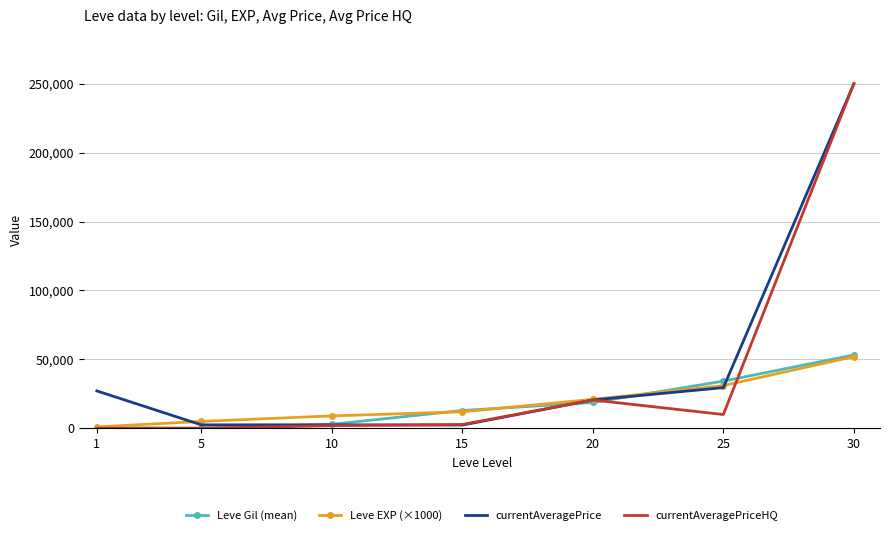

Which series has the widest spread of values?

currentAveragePriceHQ